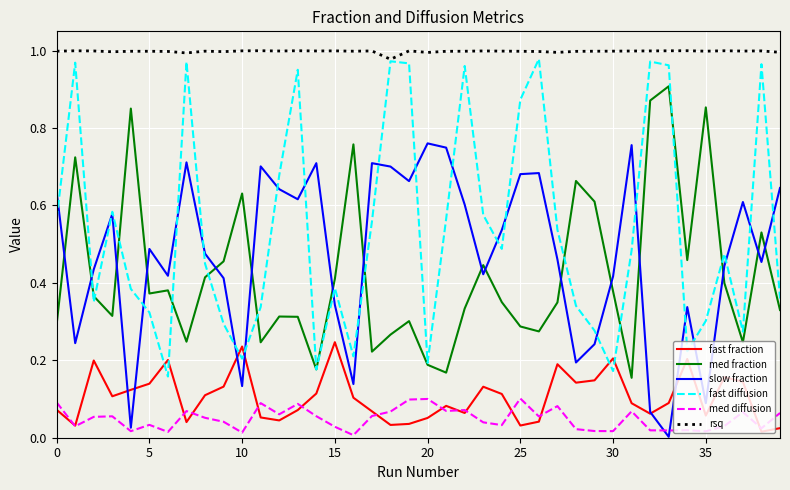

Which series has the largest total across all categories?

rsq